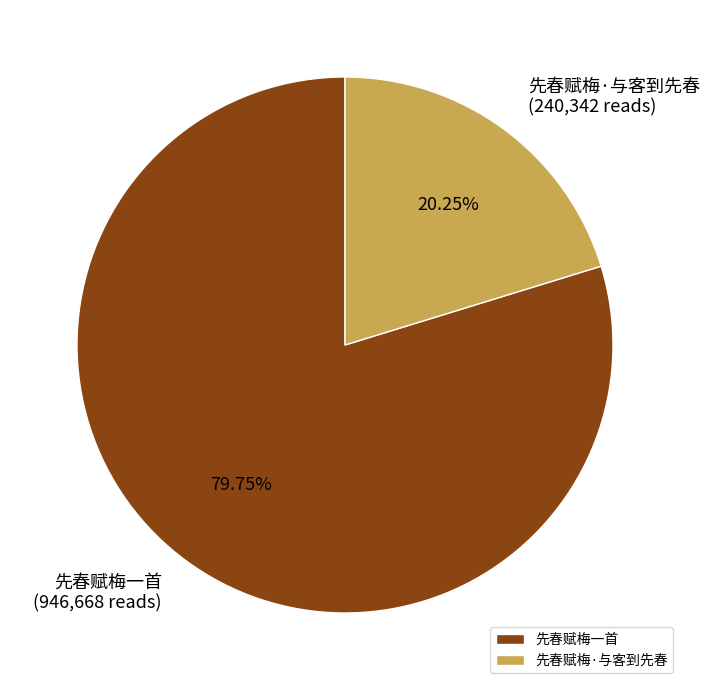

True or false: 先春赋梅·与客到先春 accounts for 10% of the total.

False